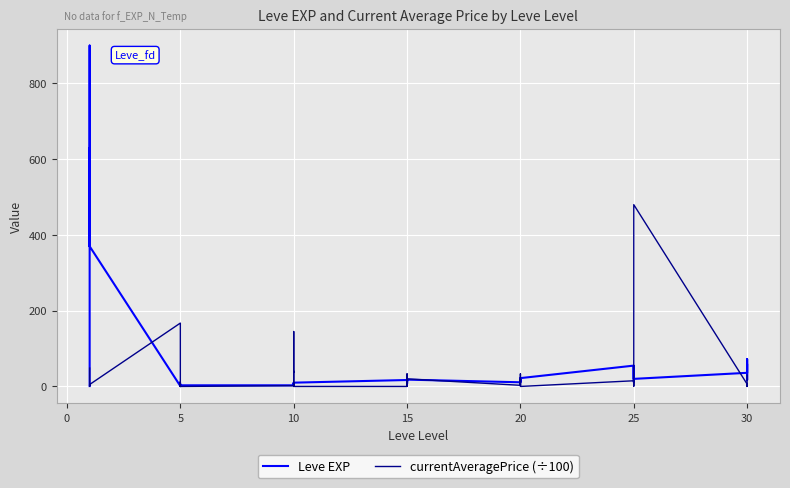

After their last crossing, which series has the higher values: currentAveragePrice (÷100) or Leve EXP?

Leve EXP